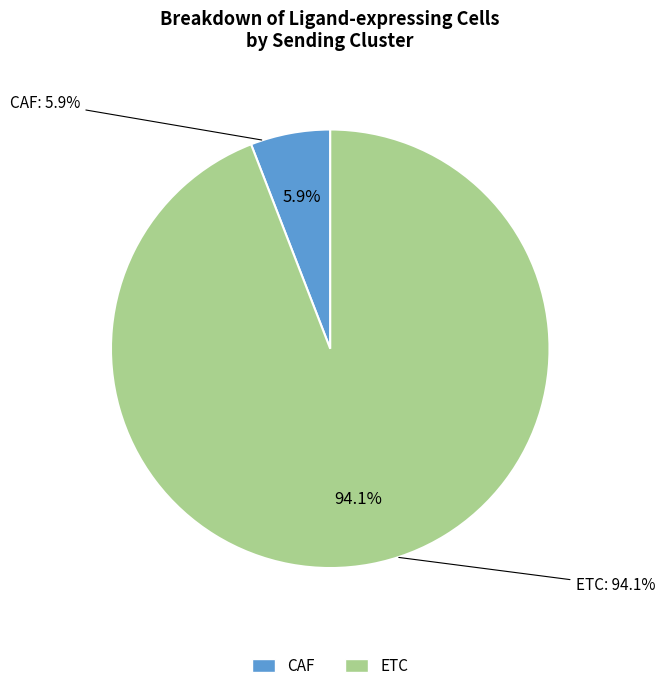

To the nearest percent, what is the difference between the CAF and ETC slice percentages?

88%